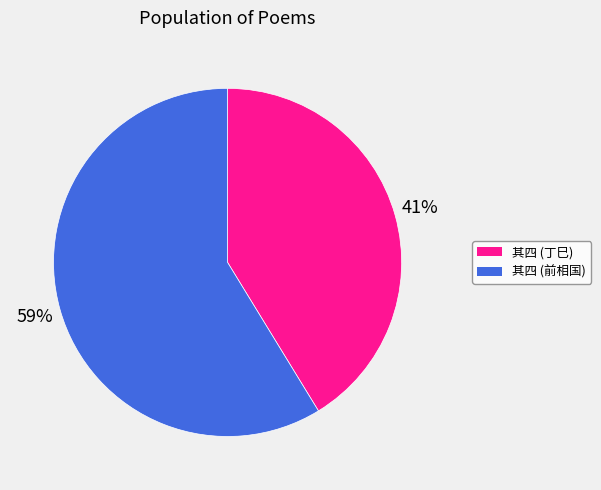

Is there any slice that represents more than half of the pie?

Yes